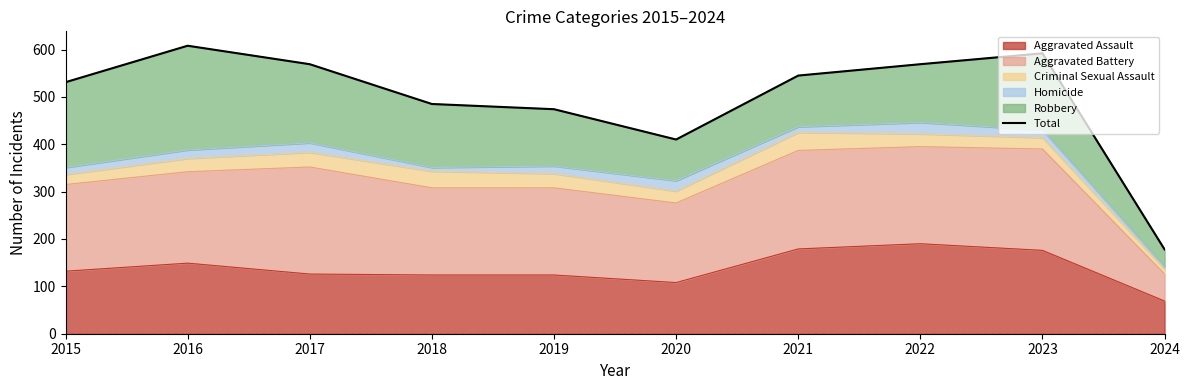

The chart shows a value of 545 at 2021. True or false?

True